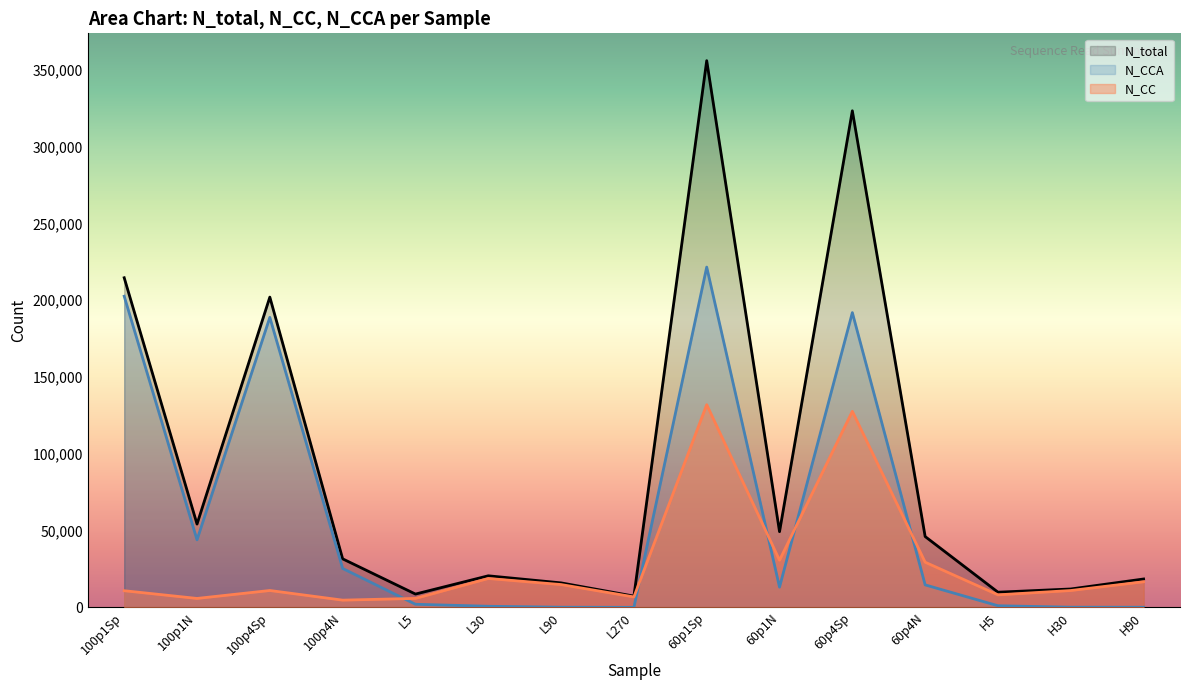

Reading left to right, transcribe all the data shown in this chart.

N_total: 214598	54257	201999	31621	8692	20577	15973	7354	355910	49307	323281	46130	9907	12001	18500
N_CC: 10873	5842	11014	4741	5865	18839	14884	6828	131975	30735	127653	29424	8188	11004	16709
N_CCA: 202565	43998	188809	25362	2049	749	126	40	221539	13193	191898	14660	1088	133	109